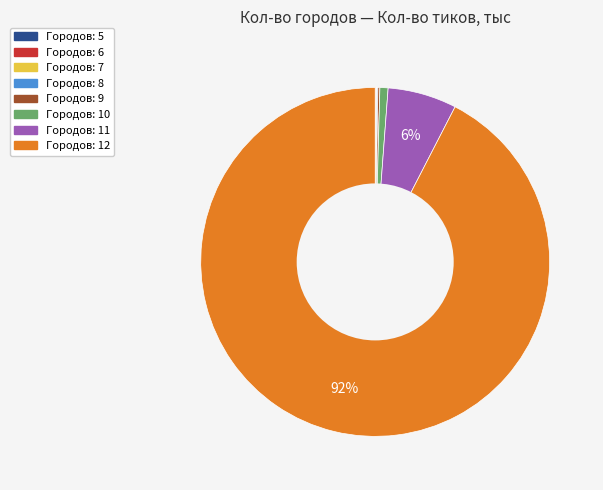

To the nearest percent, what is the average slice percentage?

12%